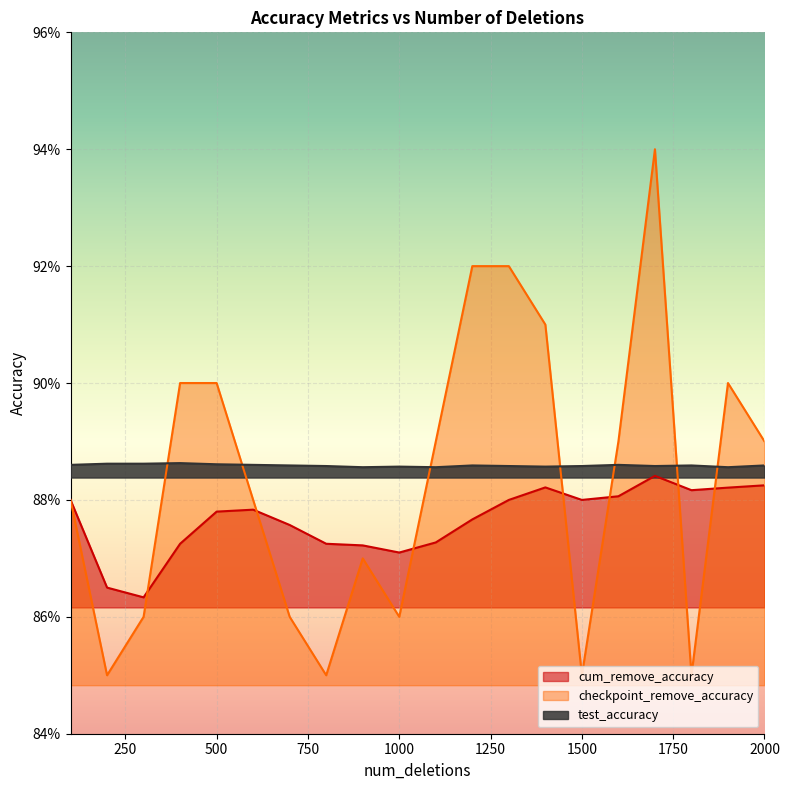

What is the sum of the checkpoint_remove_accuracy values at 900 and 2000?

1.8